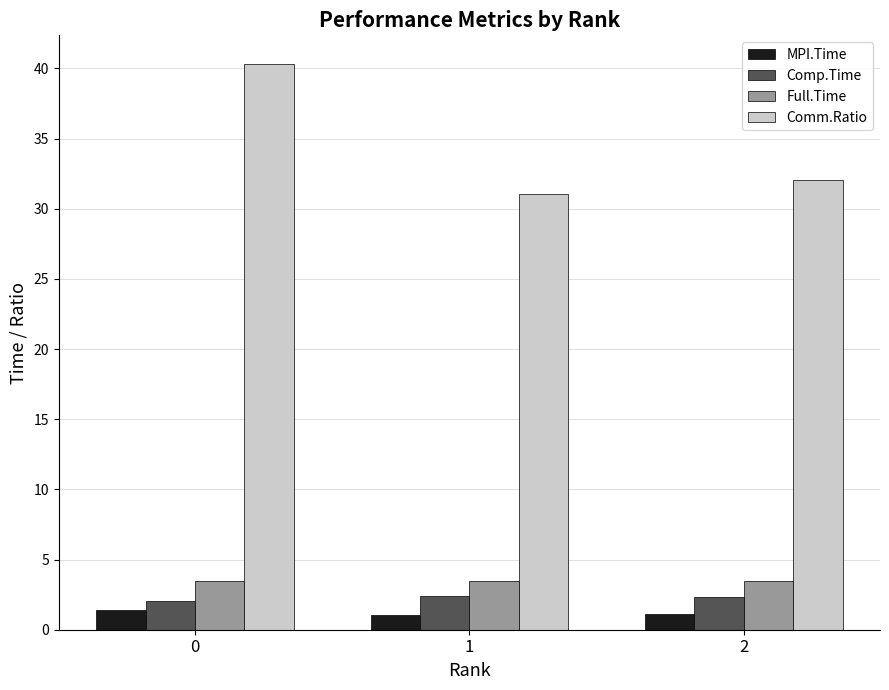

What is the maximum value shown in the chart?

40.3